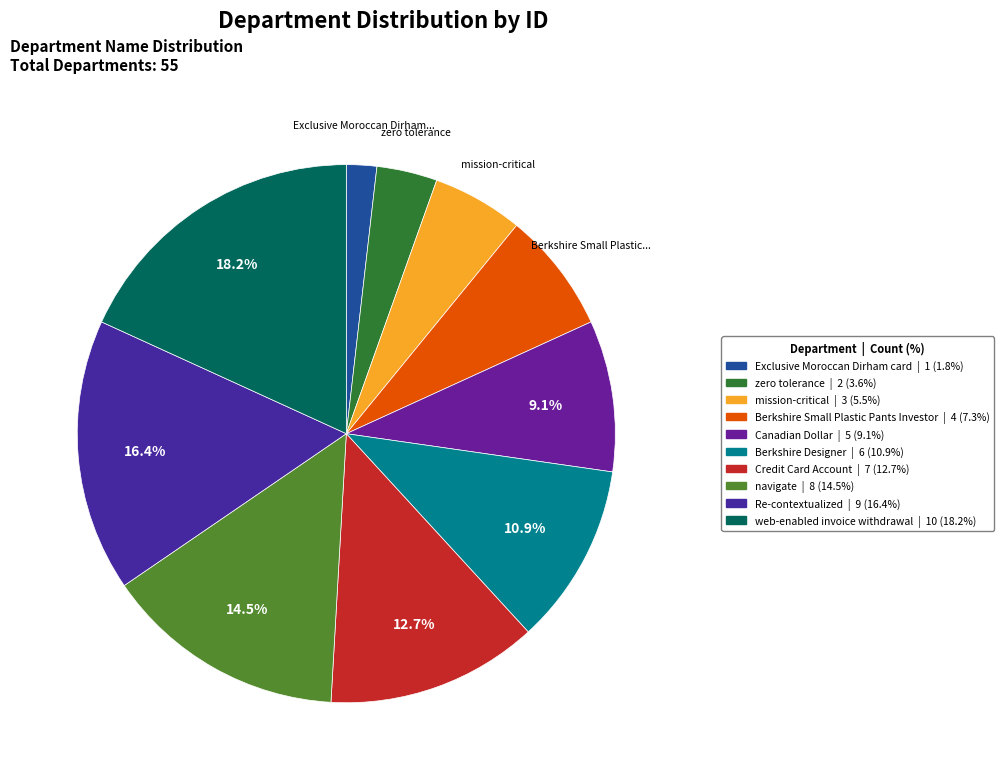

To the nearest percent, what is the average slice percentage?

10%